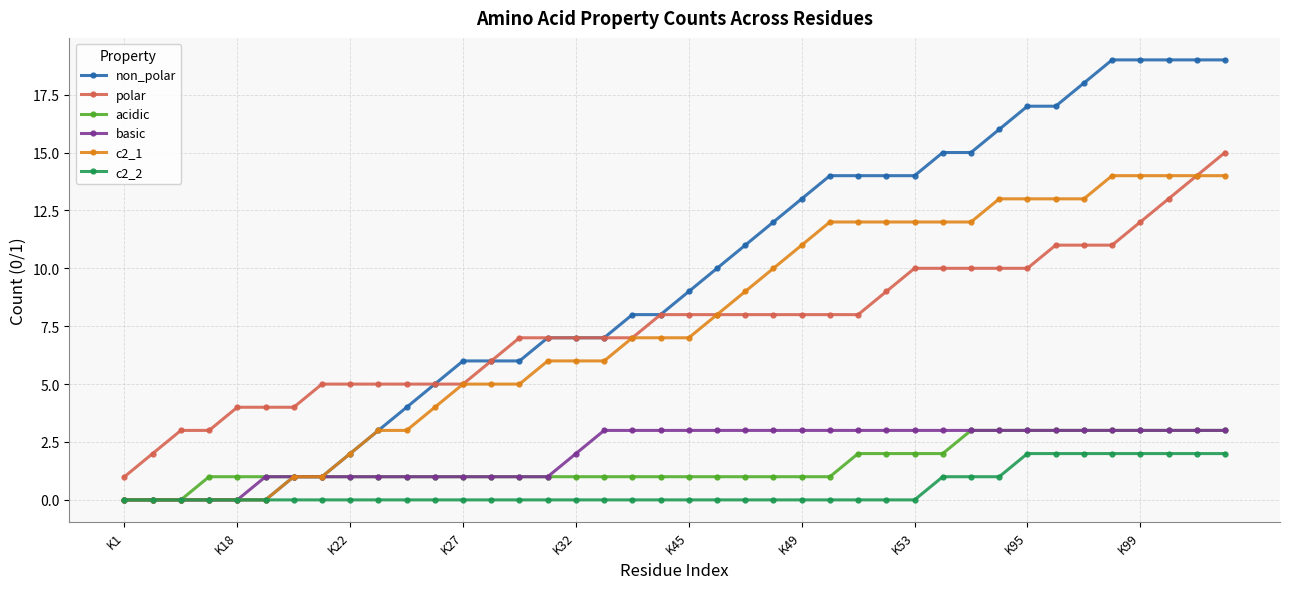

Which series has the largest range (max minus min)?

non_polar